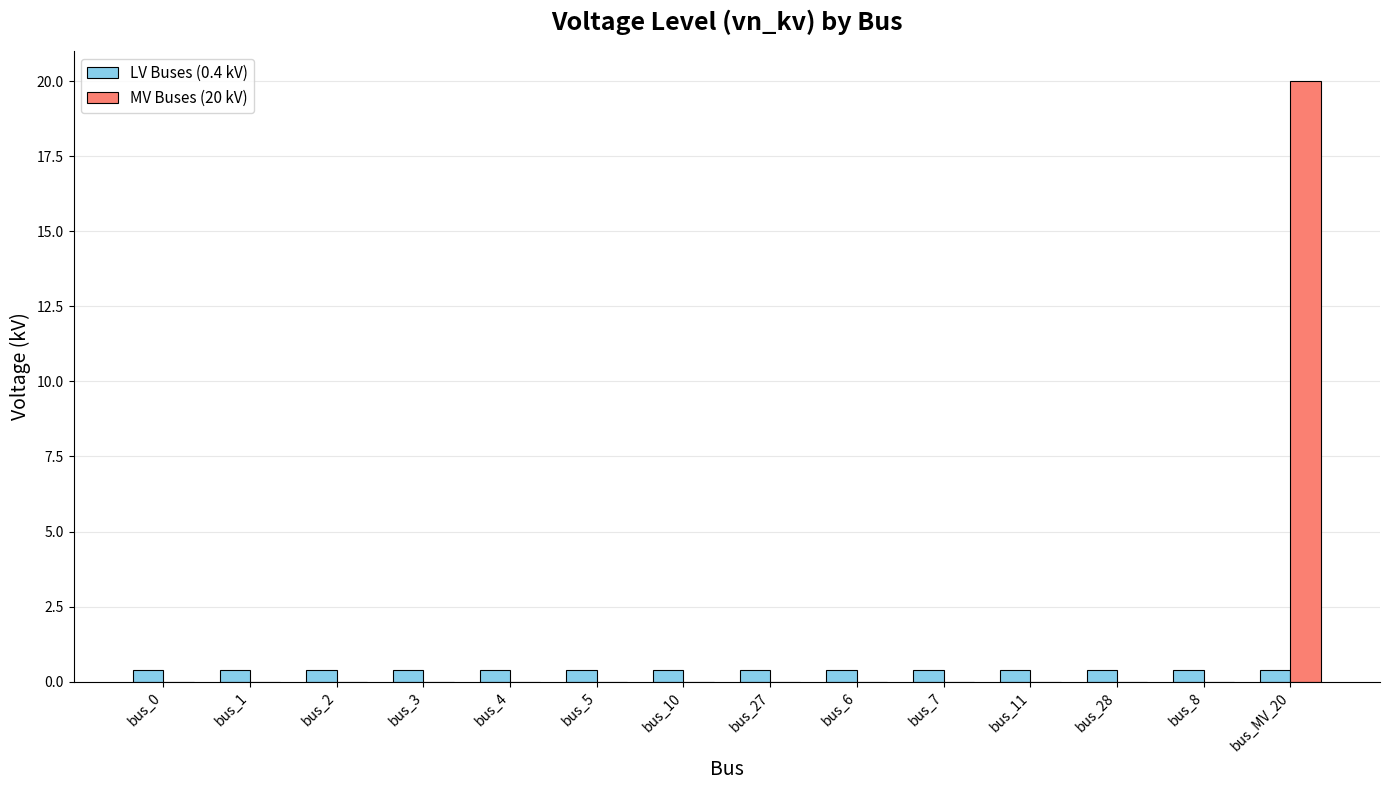

What is the approximate value of MV Buses (20 kV) at bus_MV_20?

20.0